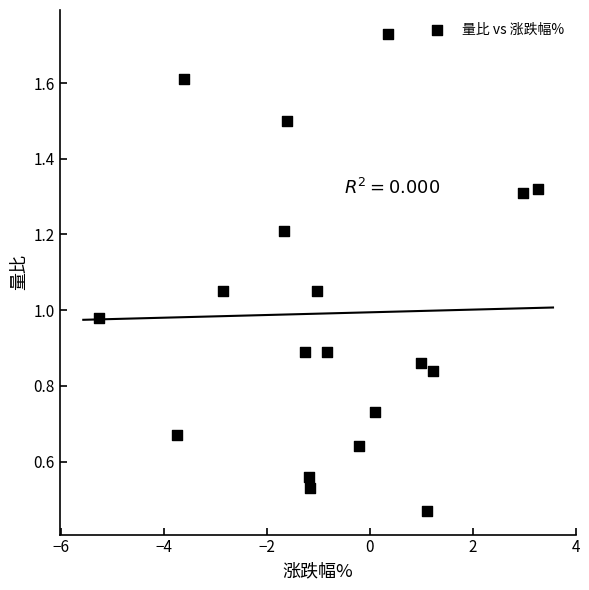

What is the range of X values (max minus min)?

8.5